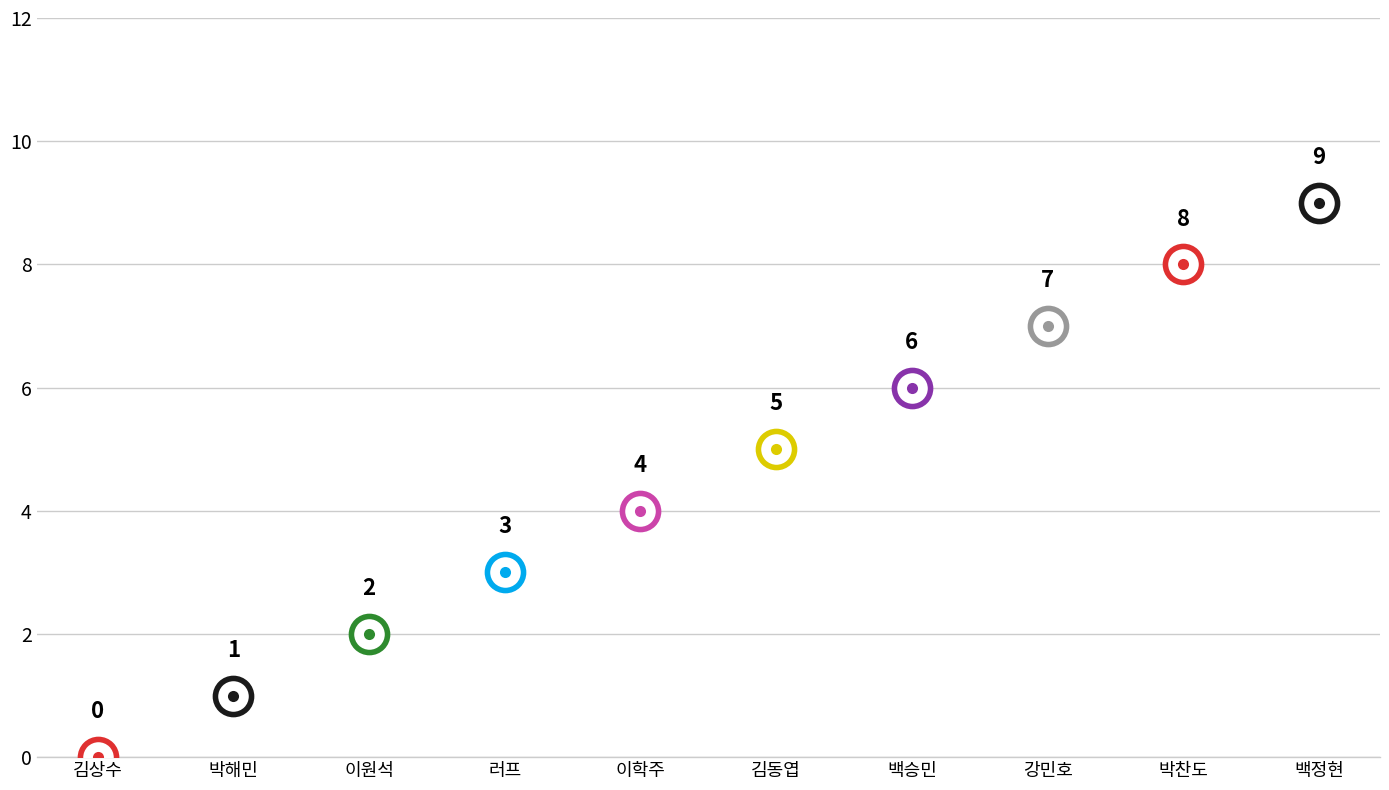

Count the number of categories in the chart.

10